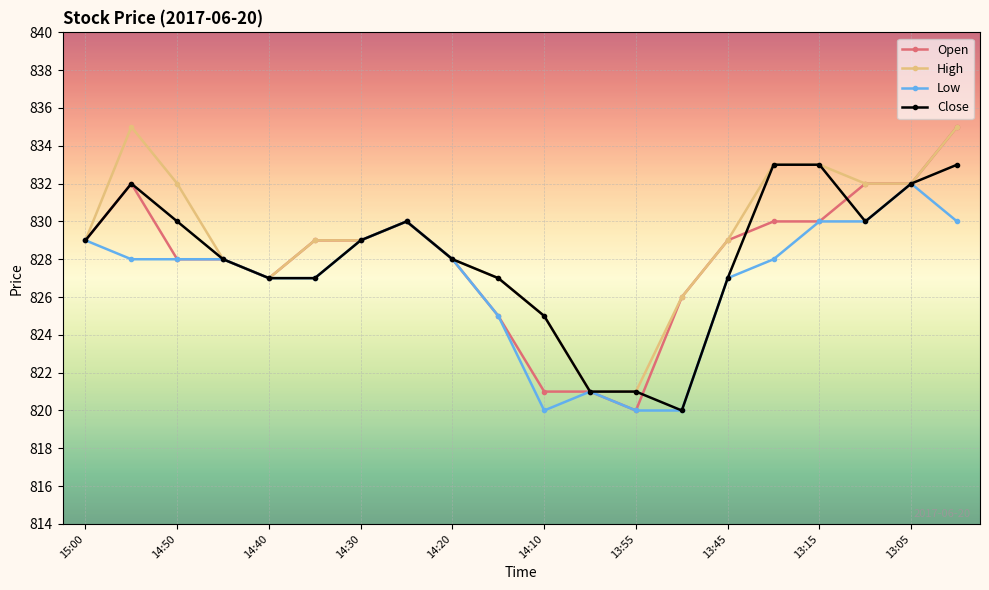

What is the average value of the Close series?

828